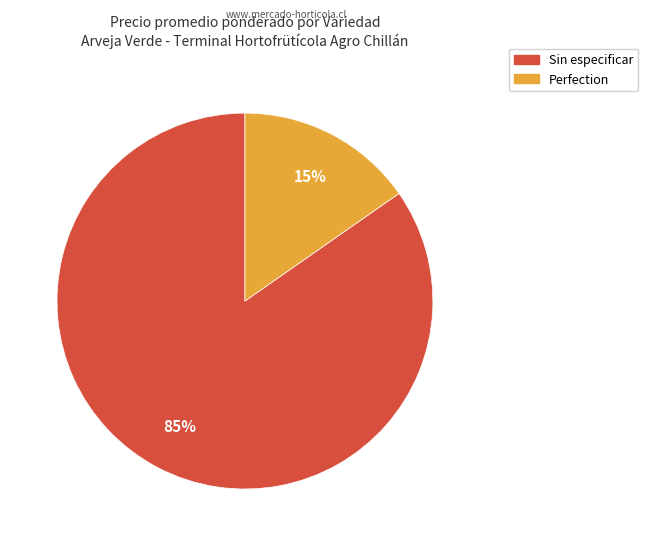

To the nearest percent, what is the average slice percentage?

50%